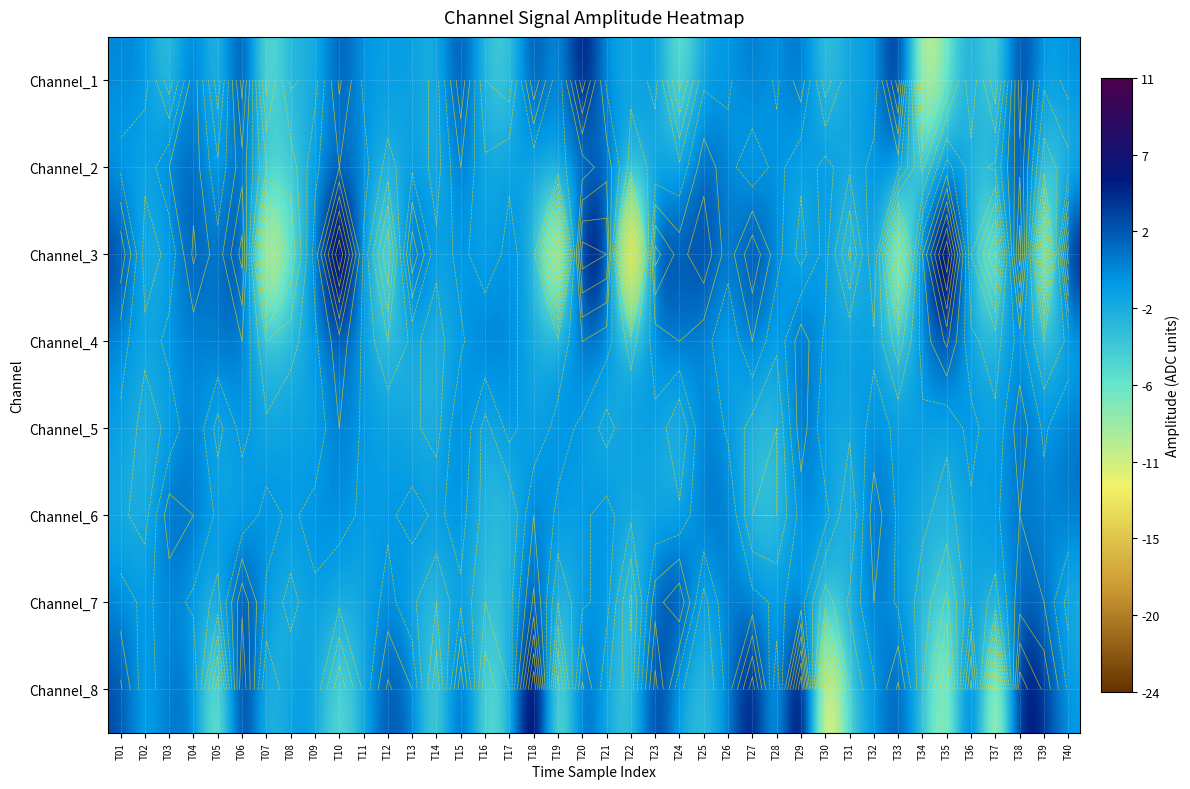

What is the sum of the Channel_3 values at T20 and T16?

5